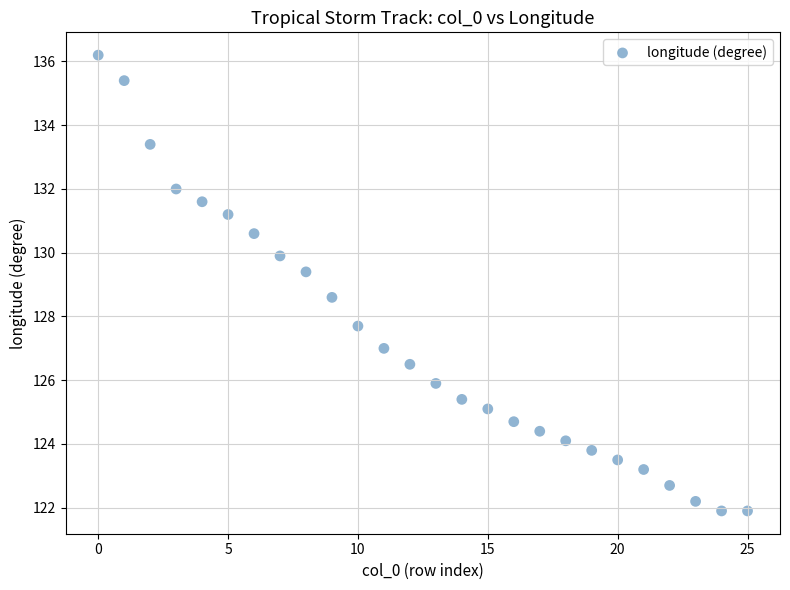

What is the range of Y values (max minus min)?

14.3